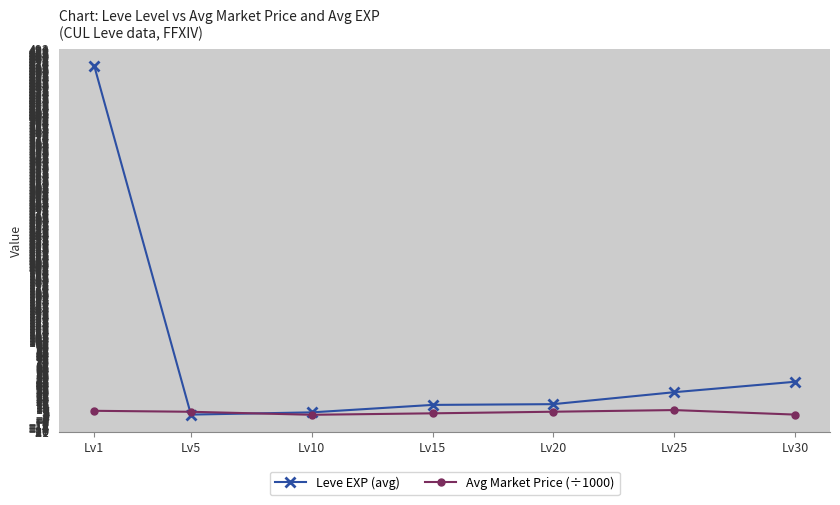

What is the minimum value for Avg Market Price (÷1000)?

1.8